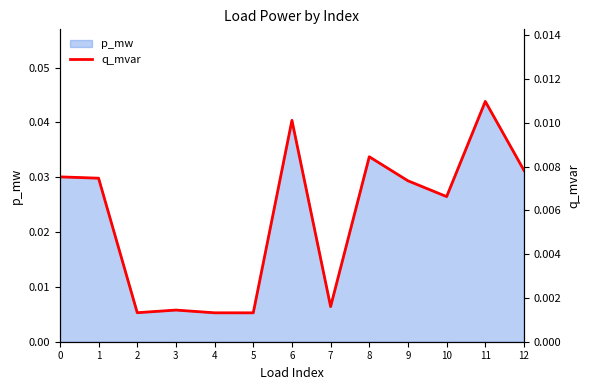

The p_mw series shows 0.1 at 11. True or false?

False